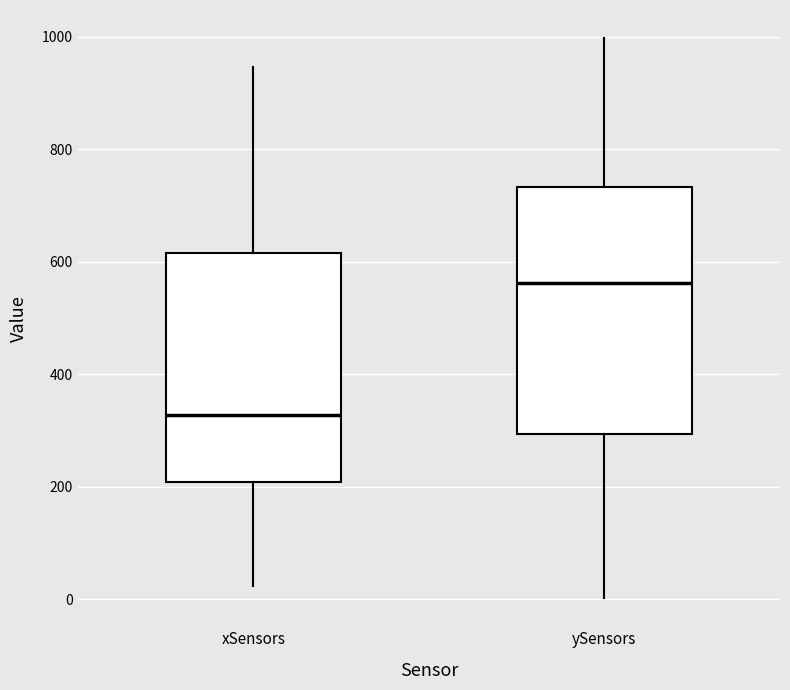

Reading left to right, read every box against the y-axis: the position of its median line, the range the box covers, and the ends of its whiskers. The values are not printed on the chart, so give them approximately, as read against the axis.

xSensors: median 320, box 200 to 620, whiskers 20 to 940
ySensors: median 560, box 300 to 740, whiskers 0 to 1000